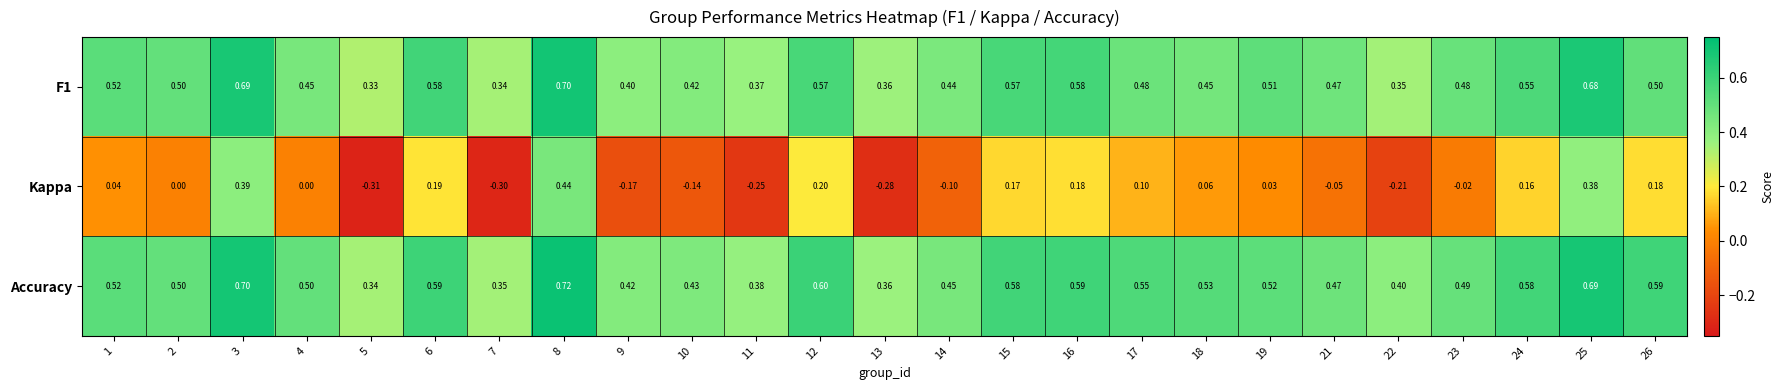

Which series has the largest total across all categories?

Accuracy